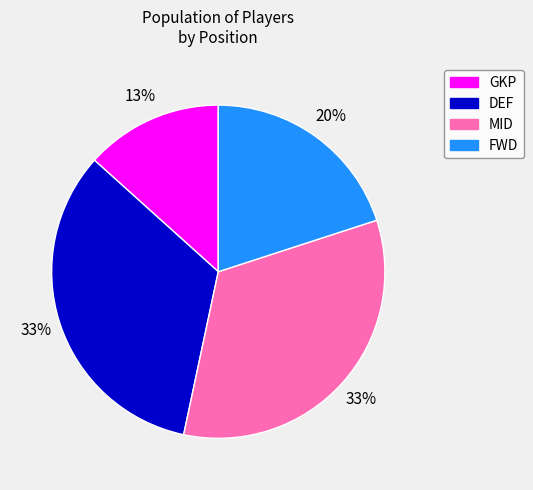

What is the ratio of the value at MID to the value at DEF?

1.0